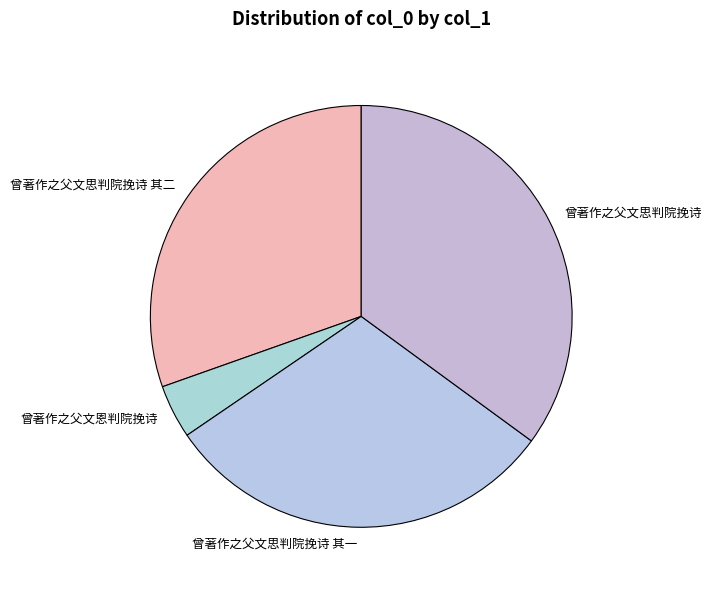

Combined, do 曾著作之父文思判院挽诗 and 曾著作之父文思判院挽诗 其二 account for over 50%?

Yes